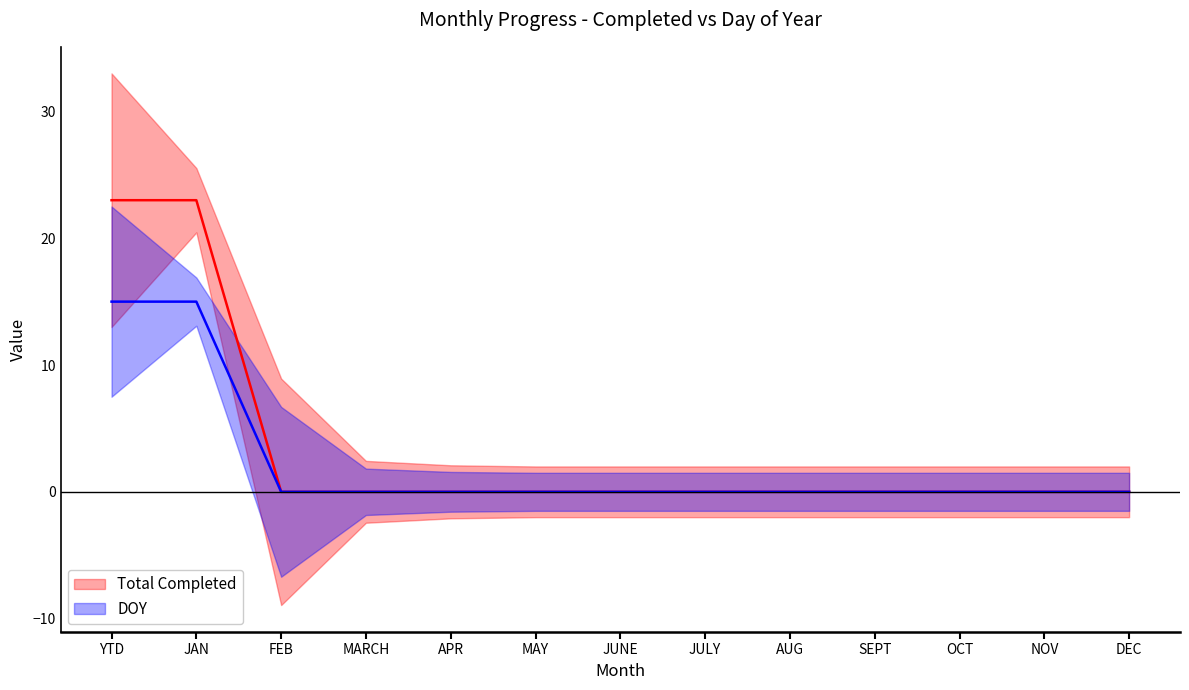

True or false: Total Completed and DOY cross at least once.

False